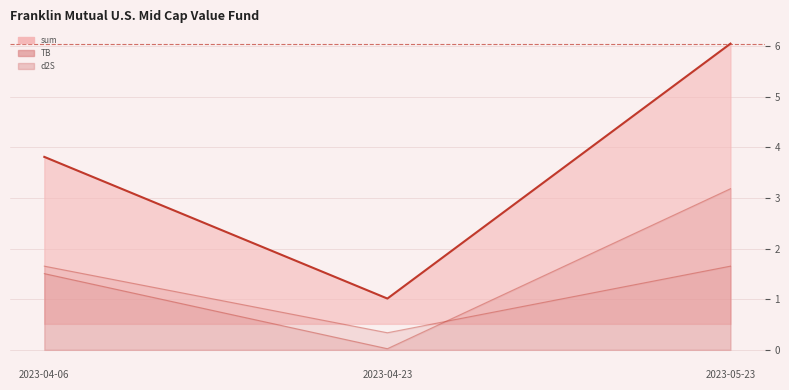

What is the sum of the d2S values at 2023-05-23 and 2023-04-23?

2.0